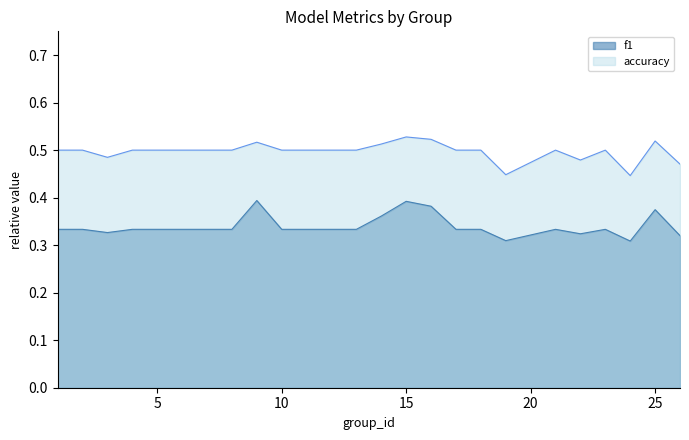

Which series has the widest spread of values?

f1